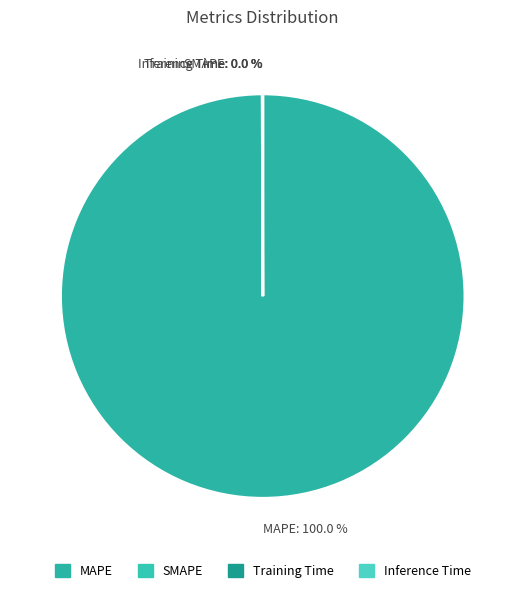

Is there a majority slice in this chart?

Yes